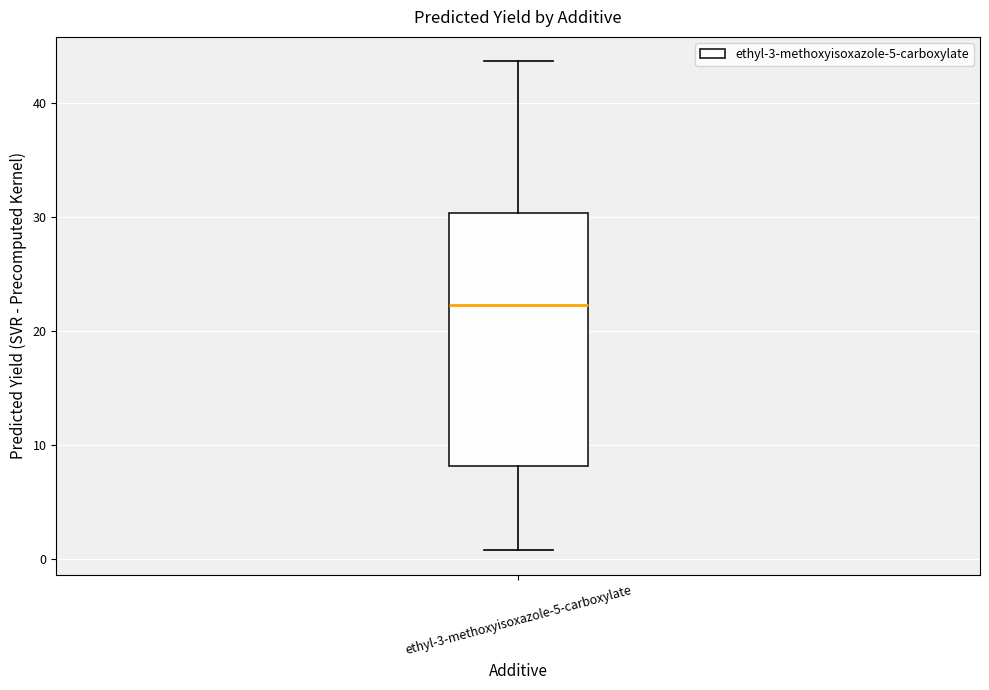

Transcribe this box plot: give where the median line is, the range the box spans, and where the two whiskers end, as read against the y-axis. The values are not printed on the chart, so give them approximately, as read against the axis.

median 22, box 8 to 30, whiskers 1 to 44